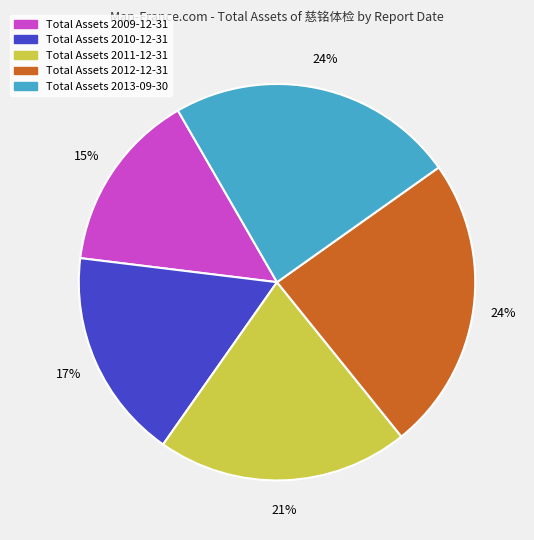

Does any single category account for the majority?

No